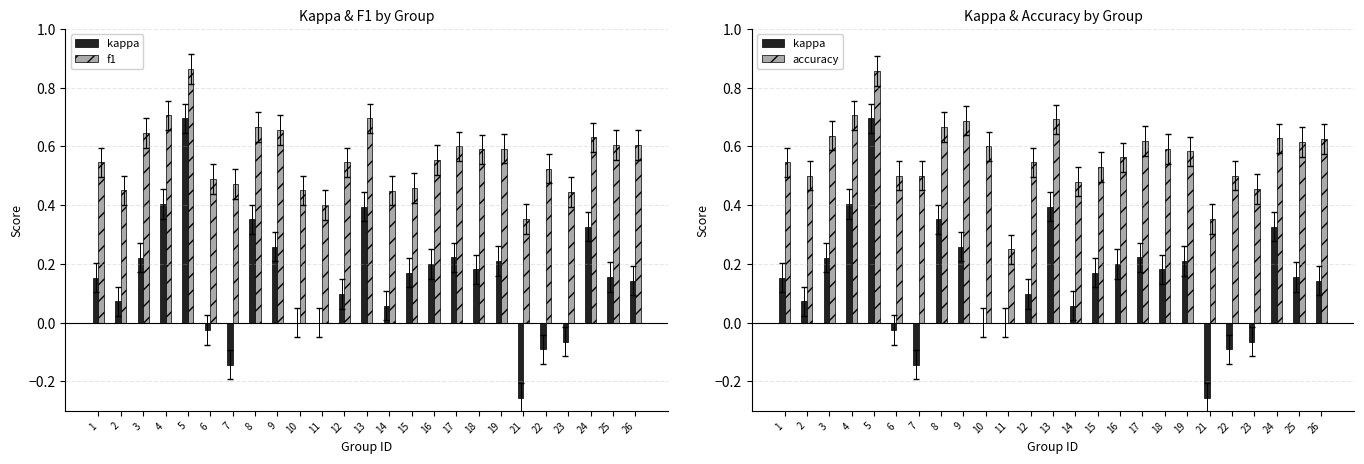

Reading left to right, transcribe all the data shown in this chart.

kappa: 1=0.2	2=0.1	3=0.2	4=0.4	5=0.7	6=-0.0	7=-0.1	8=0.4	9=0.3	10=0.0	11=0.0	12=0.1	13=0.4	14=0.1	15=0.2	16=0.2	17=0.2	18=0.2	19=0.2	21=-0.3	22=-0.1	23=-0.1	24=0.3	25=0.2	26=0.1
f1: 1=0.5	2=0.5	3=0.6	4=0.7	5=0.9	6=0.5	7=0.5	8=0.7	9=0.7	10=0.5	11=0.4	12=0.5	13=0.7	14=0.4	15=0.5	16=0.6	17=0.6	18=0.6	19=0.6	21=0.4	22=0.5	23=0.4	24=0.6	25=0.6	26=0.6
accuracy: 1=0.5	2=0.5	3=0.6	4=0.7	5=0.9	6=0.5	7=0.5	8=0.7	9=0.7	10=0.6	11=0.2	12=0.5	13=0.7	14=0.5	15=0.5	16=0.6	17=0.6	18=0.6	19=0.6	21=0.4	22=0.5	23=0.5	24=0.6	25=0.6	26=0.6